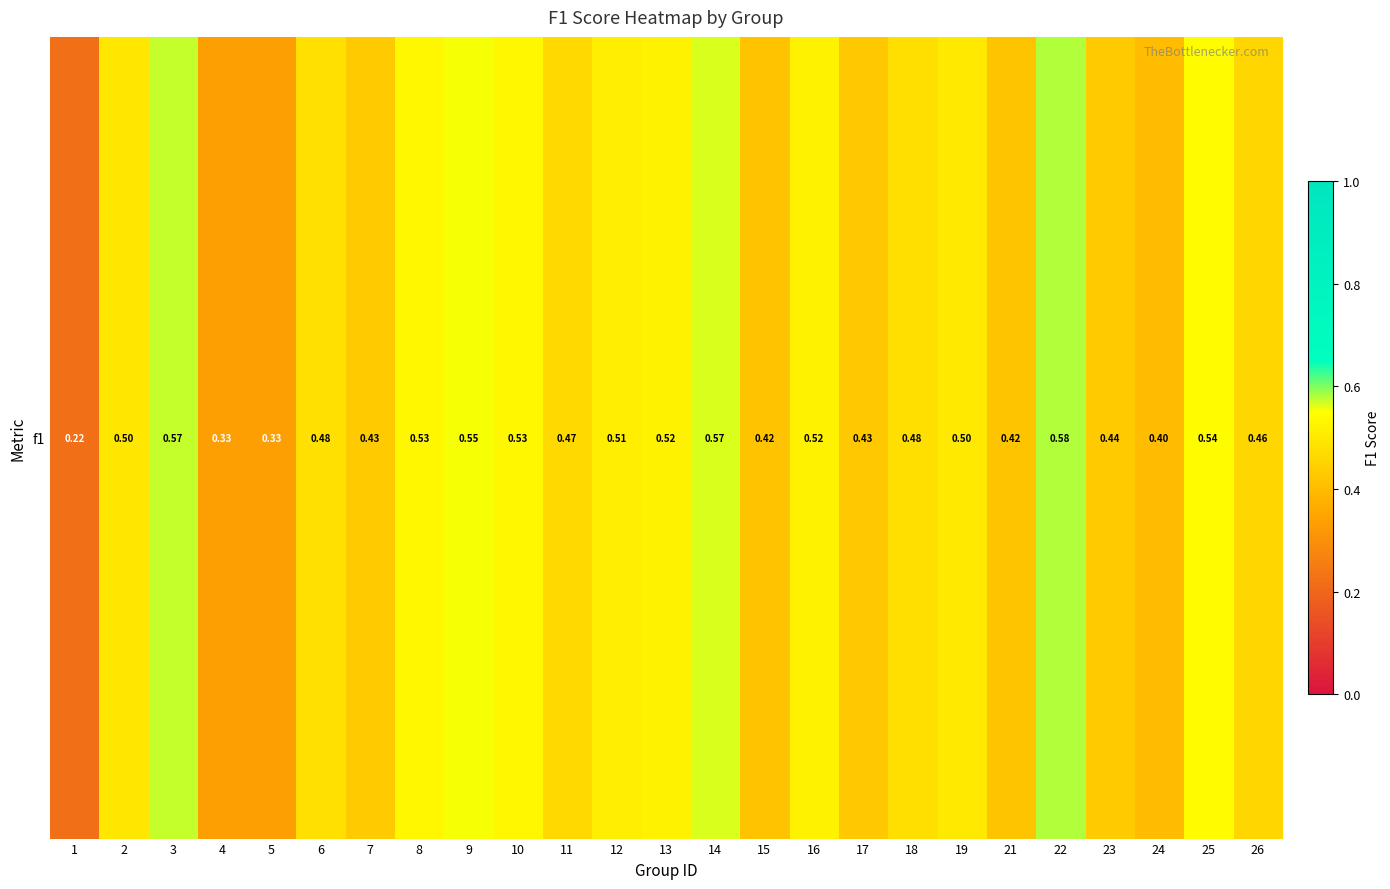

The value at 19 is 0.5. True or false?

True